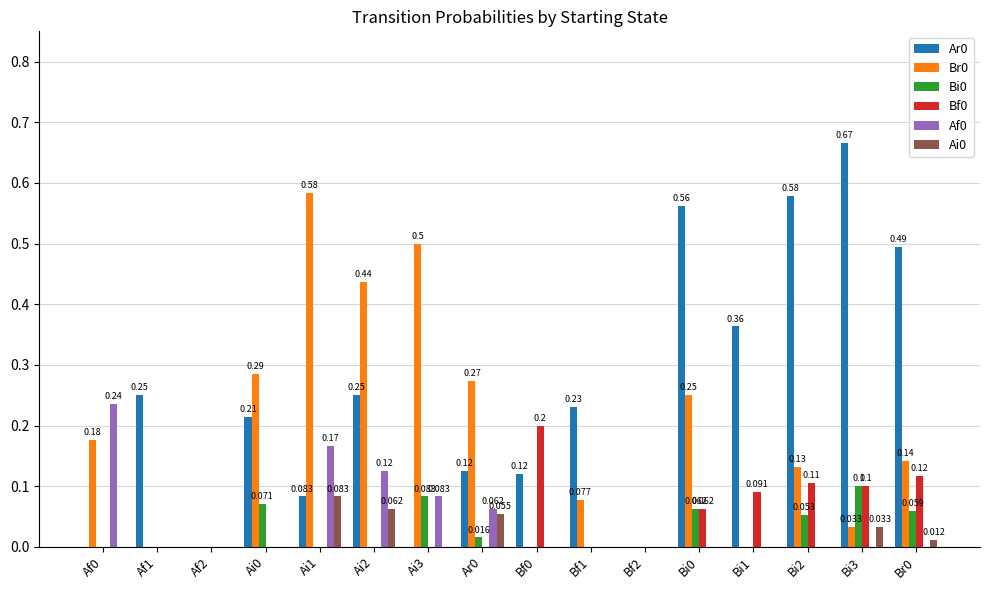

Is the value of Bi0 at Ai0 greater than the value of Br0 at Bi1?

Yes